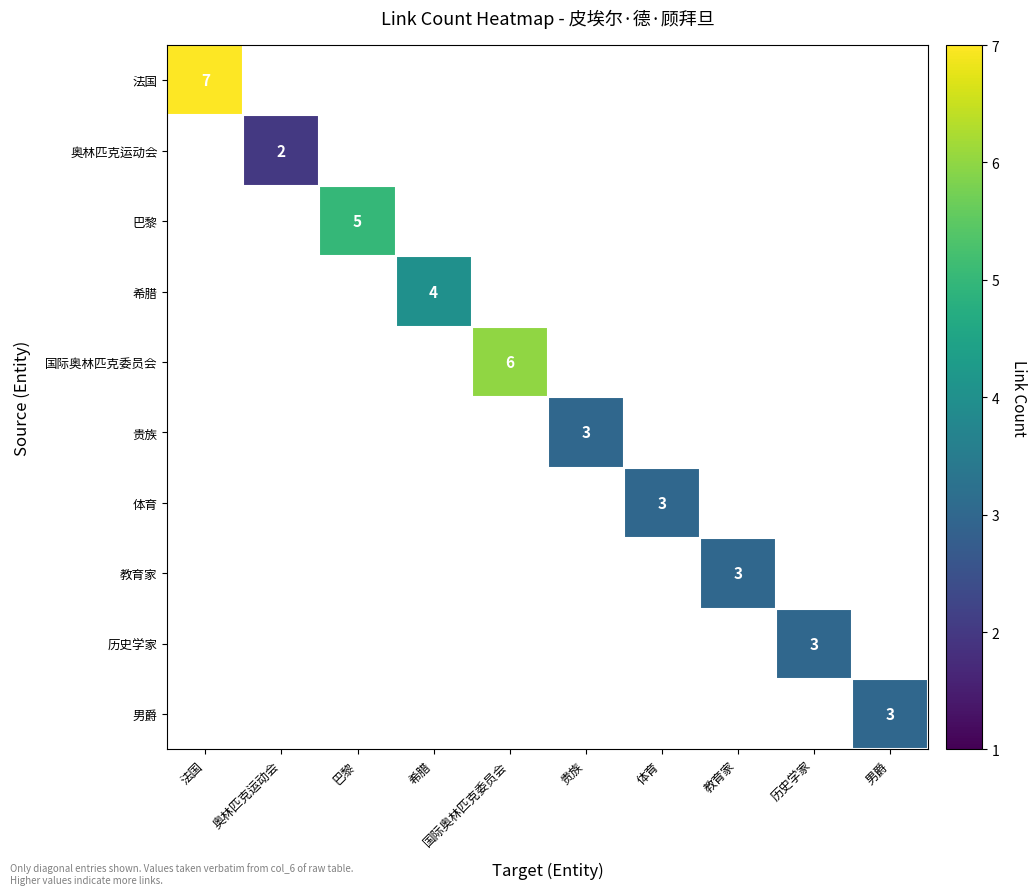

At which category does the chart reach its peak across all series?

法国